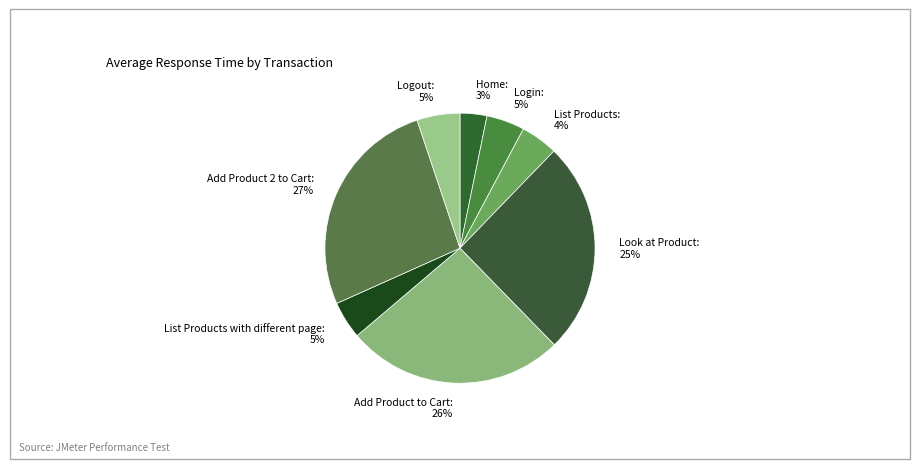

How many slices are in this pie chart?

8